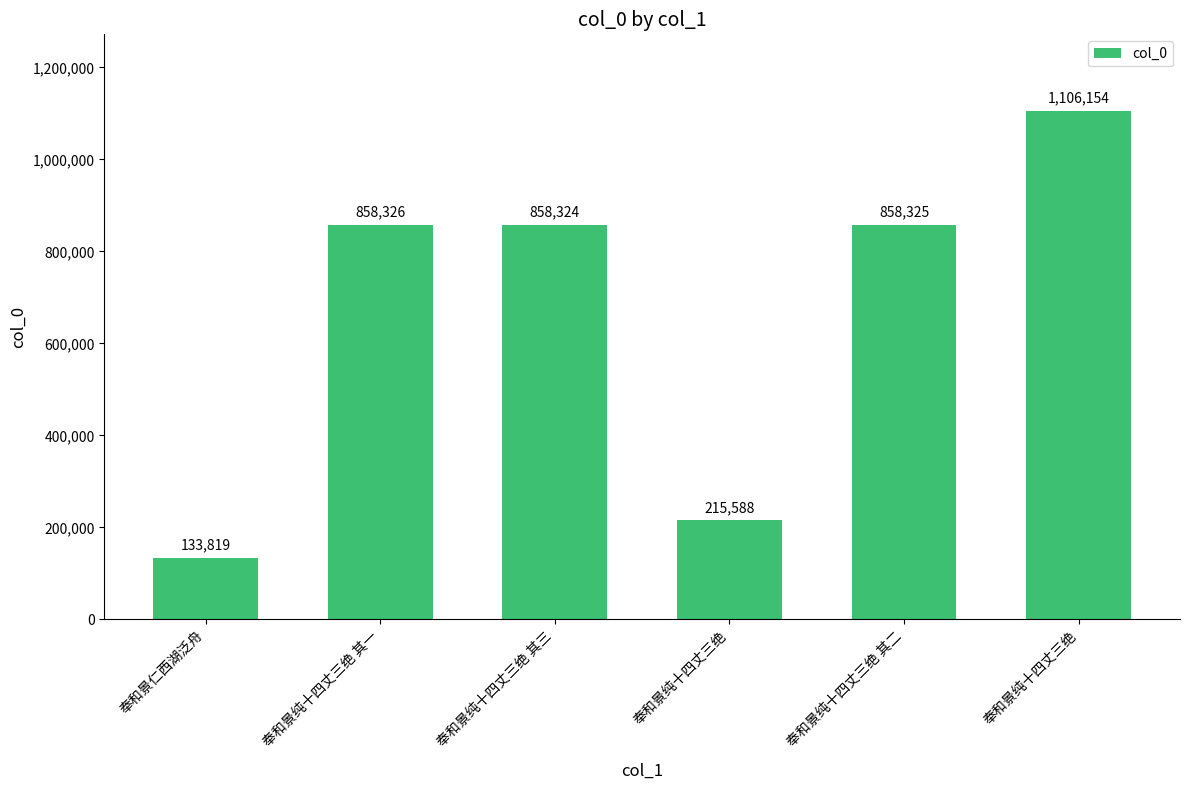

How many categories are shown in the chart?

6